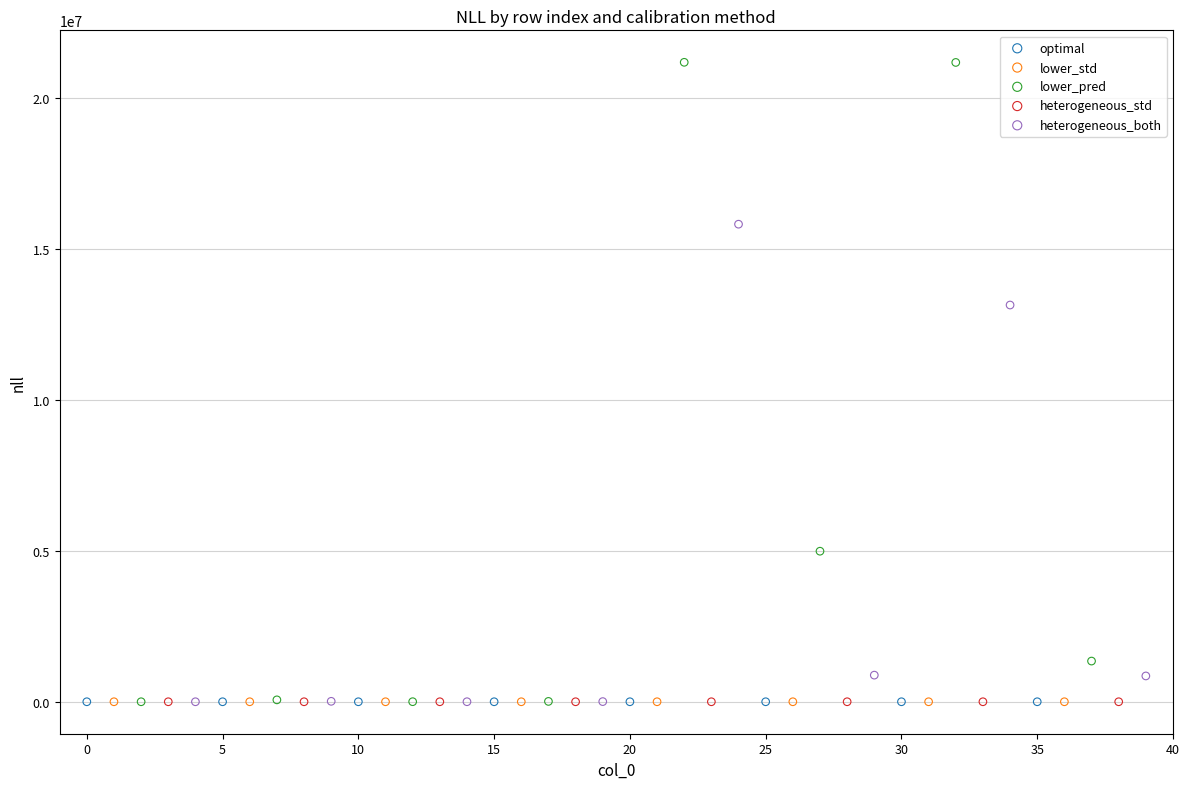

Which series has the largest Y range (max minus min)?

lower_pred